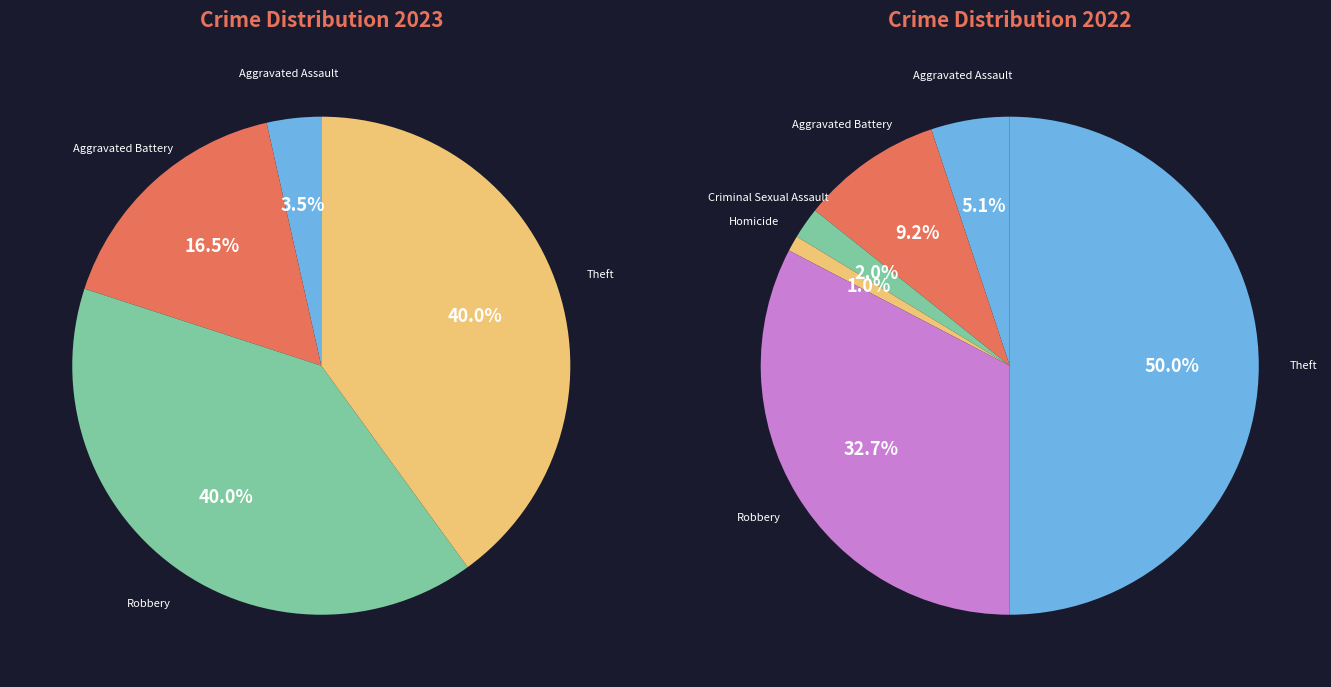

Is the sum of Robbery and Homicide greater than half?

No